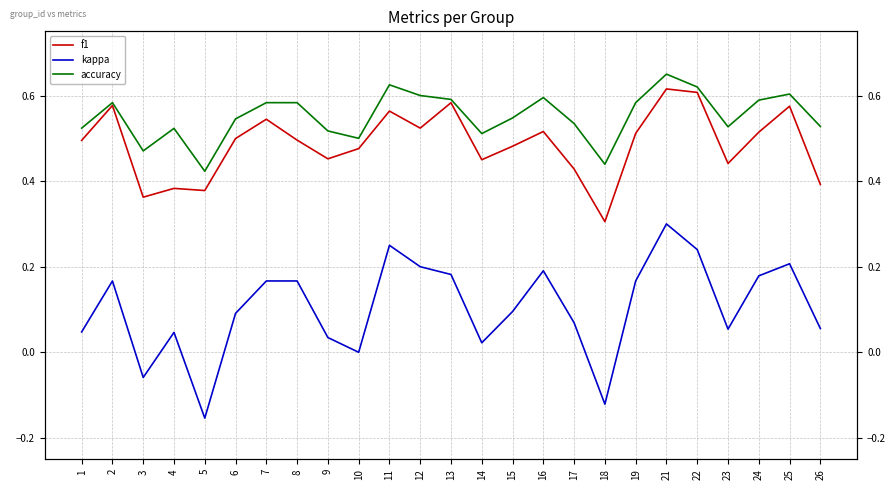

What are all the series names shown in the legend?

f1, kappa, accuracy